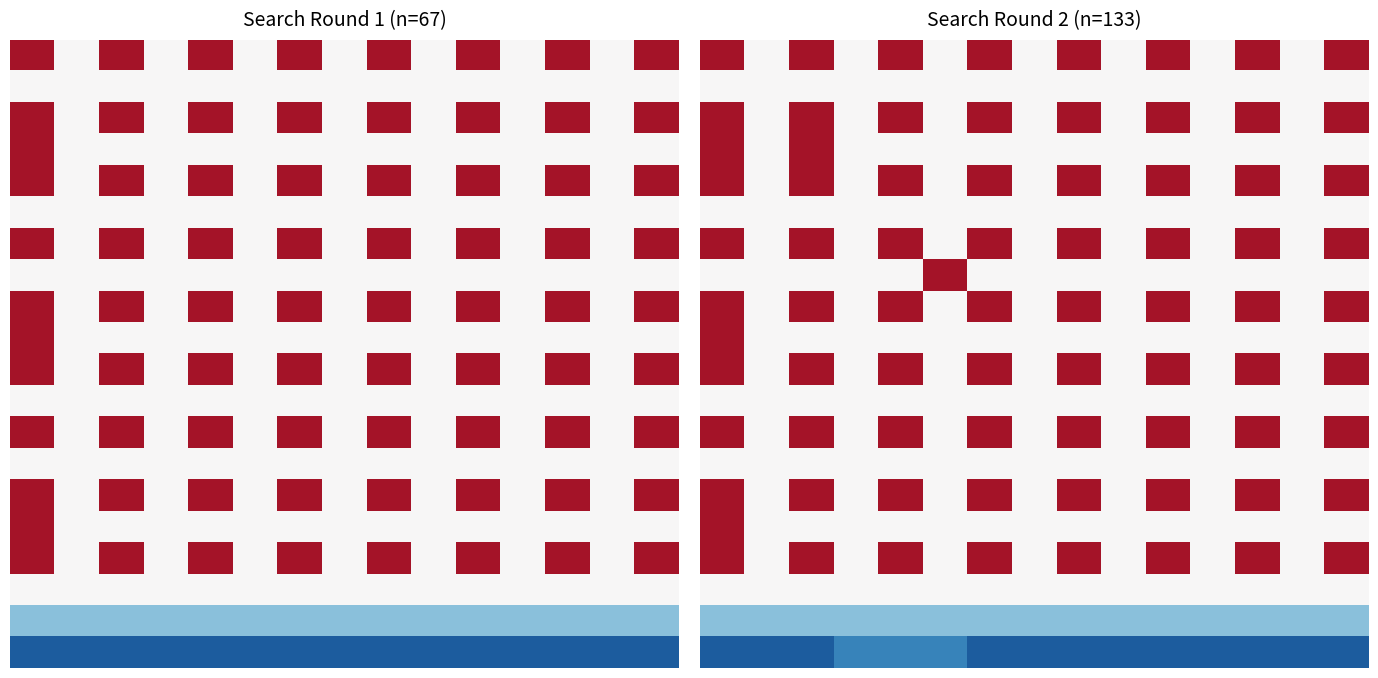

How many data points does each series have?

15